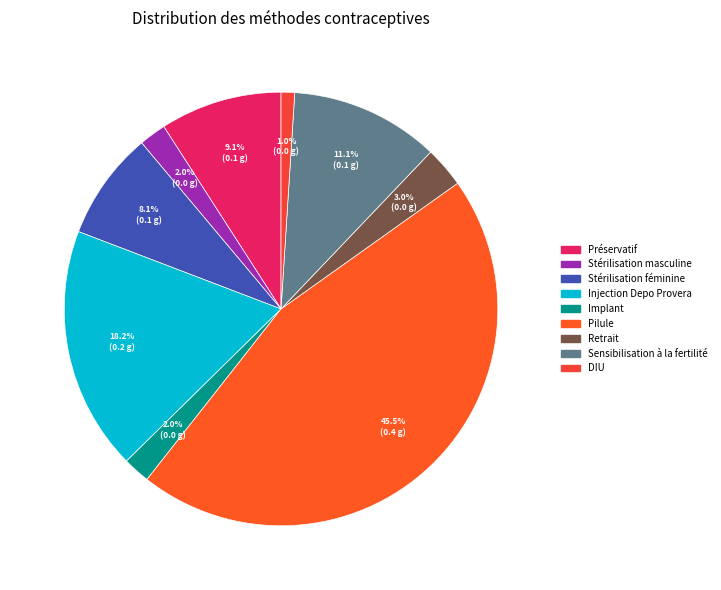

How many segments does this pie chart have?

9